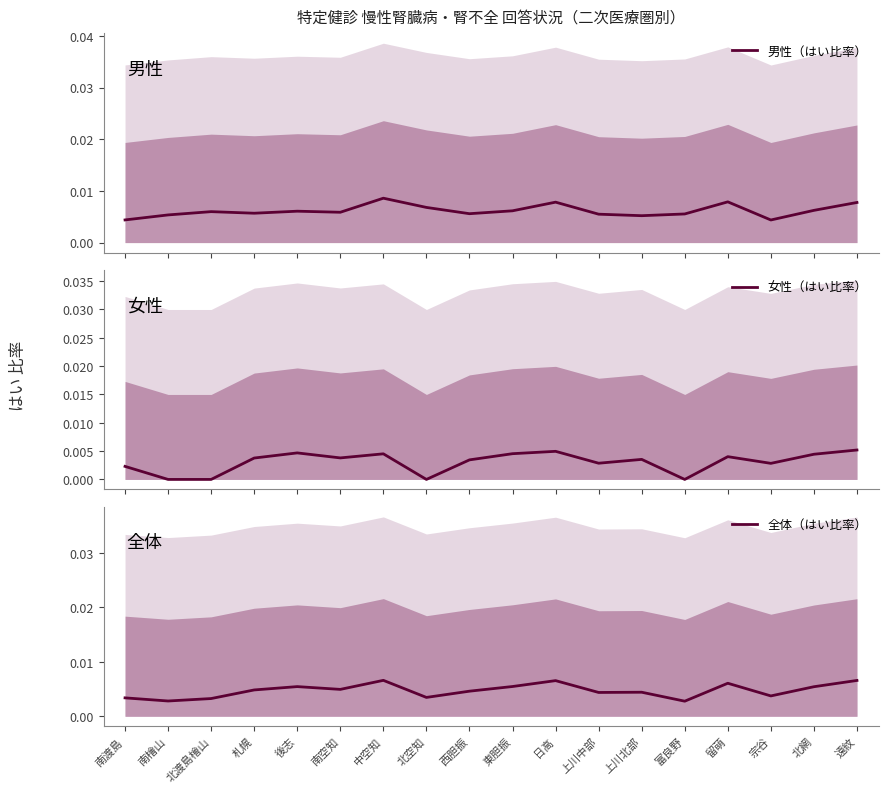

How many lines are shown in the chart?

3